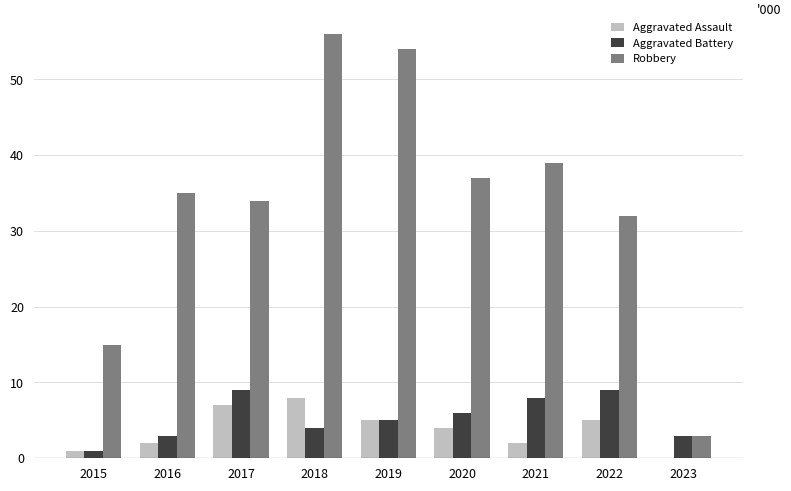

What is the sum of the Aggravated Assault values at 2019 and 2016?

7